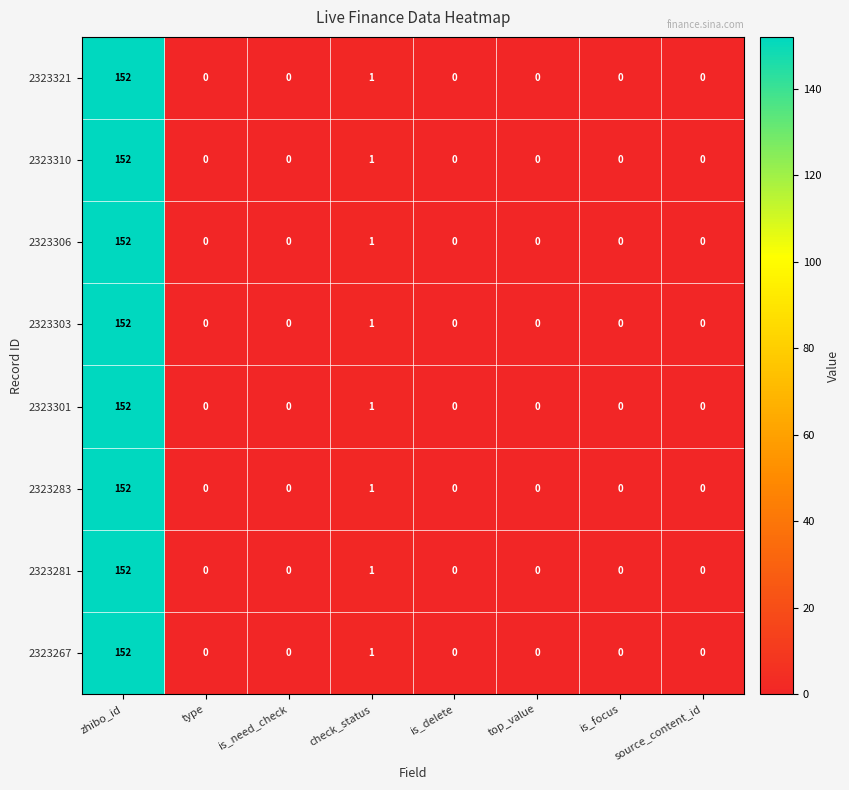

What is the difference between the maximum and minimum values in the 2323303 series?

152